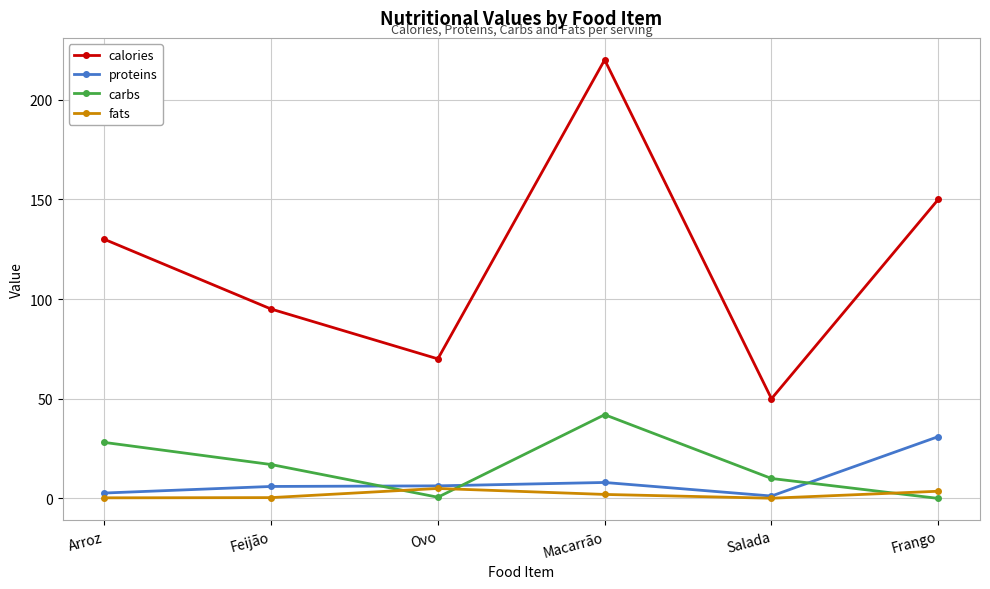

Read the calories value at Macarrão.

220.0